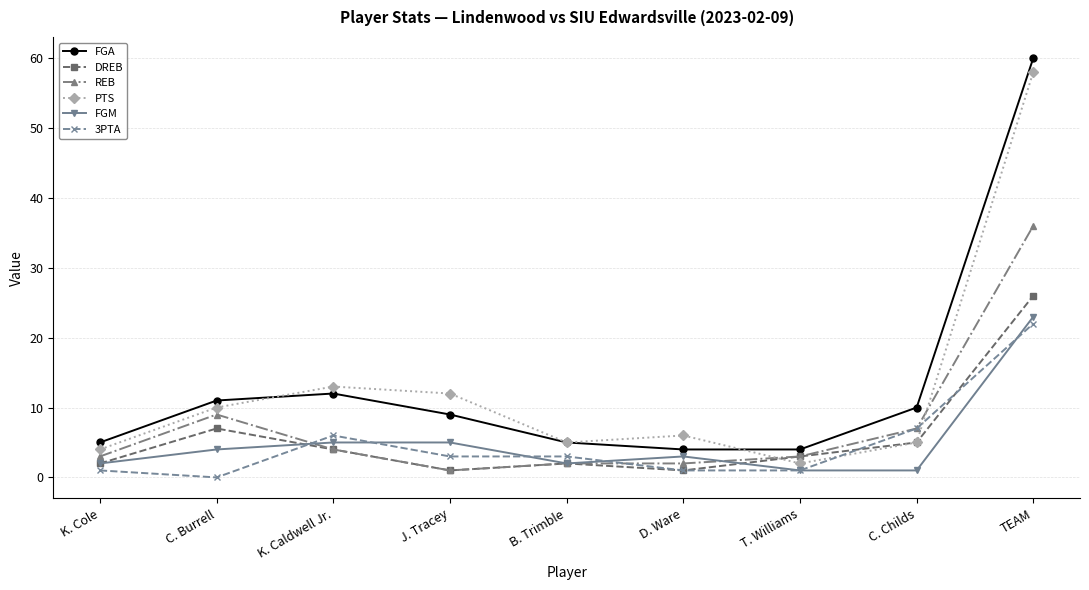

What is the sum of all REB values?

67